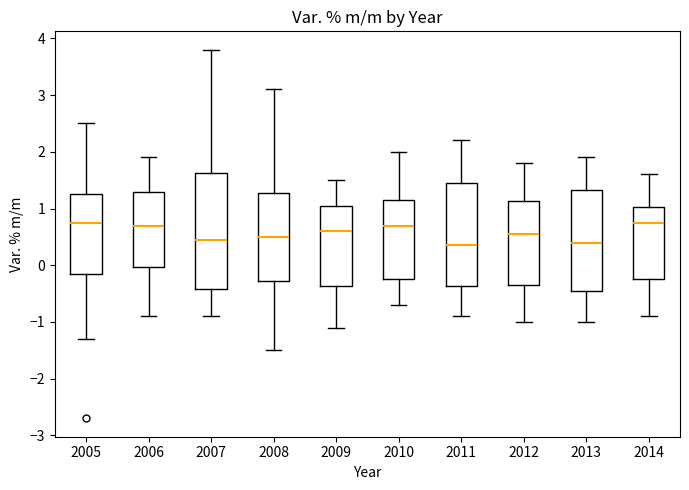

Reading left to right, transcribe this box plot: for each box, give where its median line is, the range the box spans, and where its two whiskers end, as read against the y-axis. The values are not printed on the chart, so give them approximately, as read against the axis.

2005: median 0.8, box -0.1 to 1.3, whiskers -1.3 to 2.5
2006: median 0.7, box 0.0 to 1.3, whiskers -0.9 to 1.9
2007: median 0.5, box -0.4 to 1.6, whiskers -0.9 to 3.8
2008: median 0.5, box -0.3 to 1.3, whiskers -1.5 to 3.1
2009: median 0.6, box -0.4 to 1.1, whiskers -1.1 to 1.5
2010: median 0.7, box -0.2 to 1.2, whiskers -0.7 to 2.0
2011: median 0.4, box -0.4 to 1.5, whiskers -0.9 to 2.2
2012: median 0.6, box -0.3 to 1.1, whiskers -1.0 to 1.8
2013: median 0.4, box -0.4 to 1.3, whiskers -1.0 to 1.9
2014: median 0.8, box -0.2 to 1.0, whiskers -0.9 to 1.6